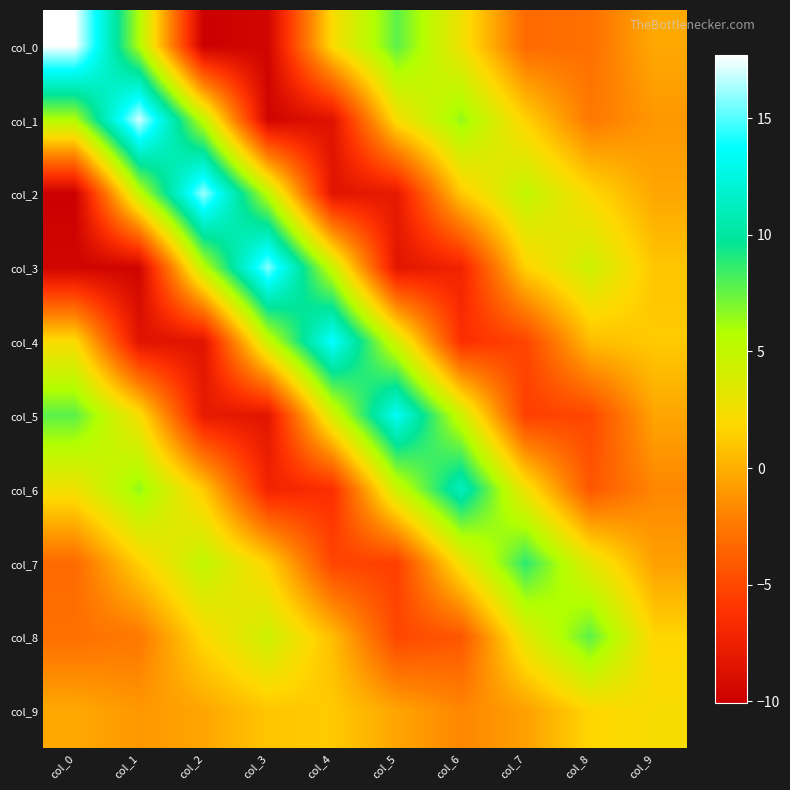

Rank the series at col_0 from lowest to highest value.

col_2, col_3, col_7, col_8, col_9, col_4, col_6, col_1, col_5, col_0